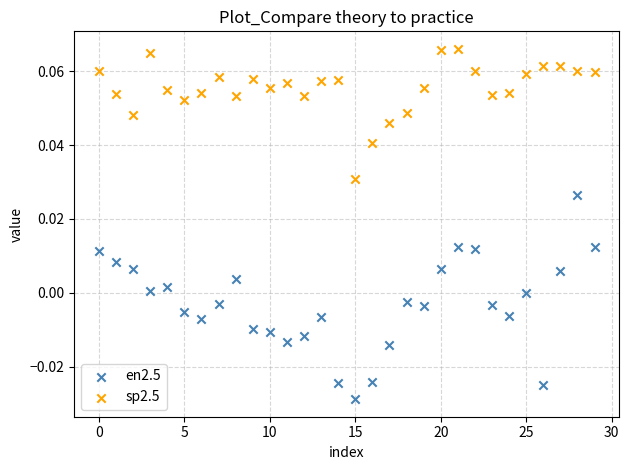

What are all the series names shown in the legend?

en2.5, sp2.5